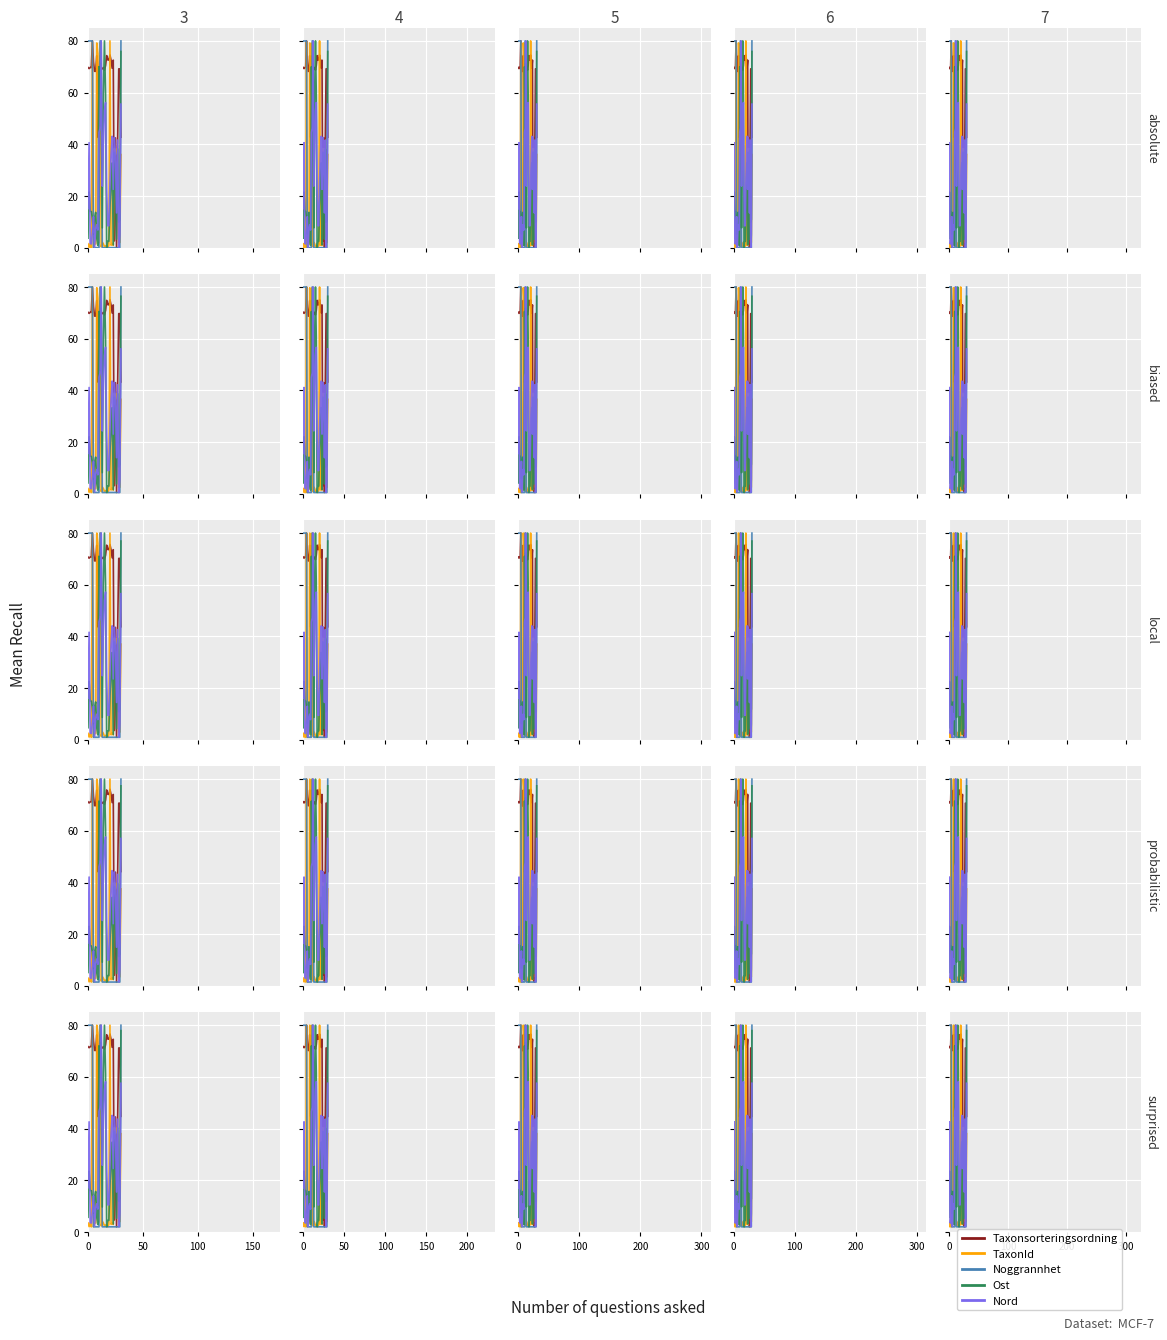

How many interior local peaks does the Nord series have?

8